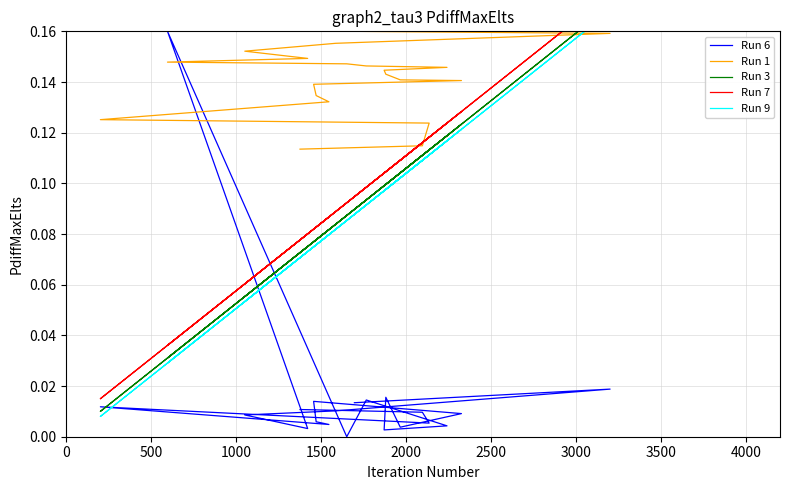

Which series changed the most between 1500 and 3000?

Run 3